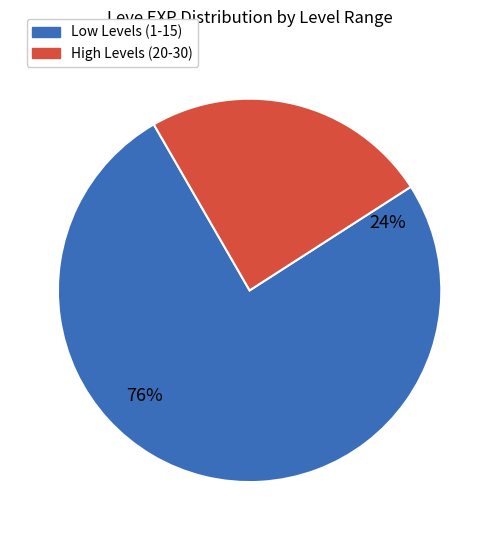

Does 12 represent more than half of the total?

No